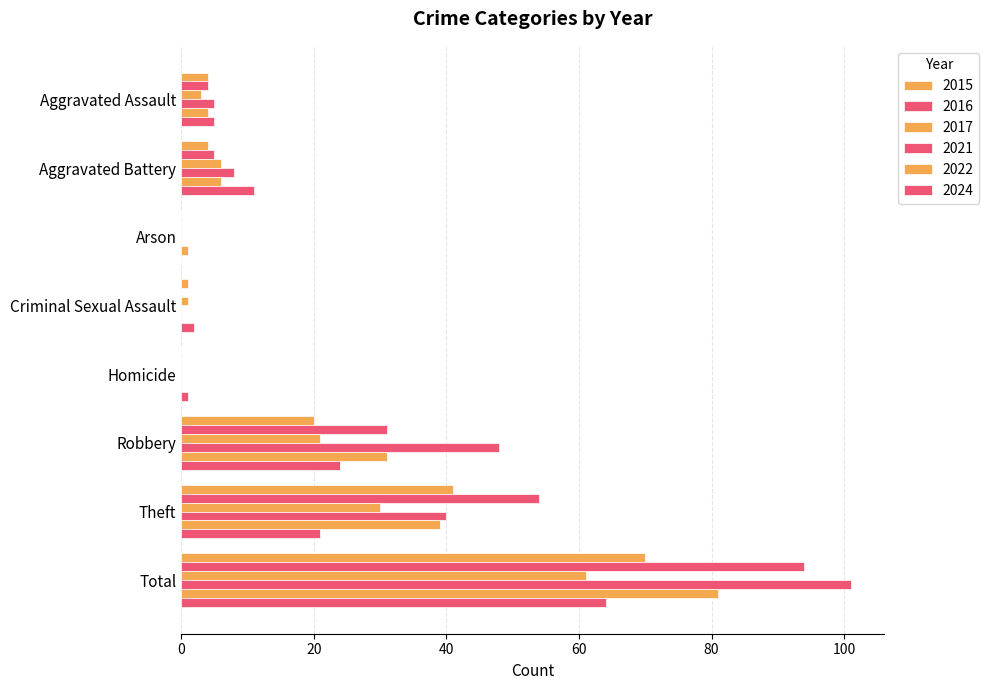

How many series are shown in this chart?

6